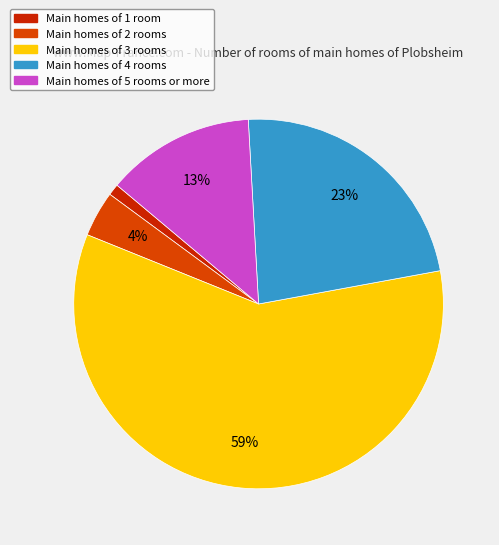

Does any single category account for the majority?

Yes